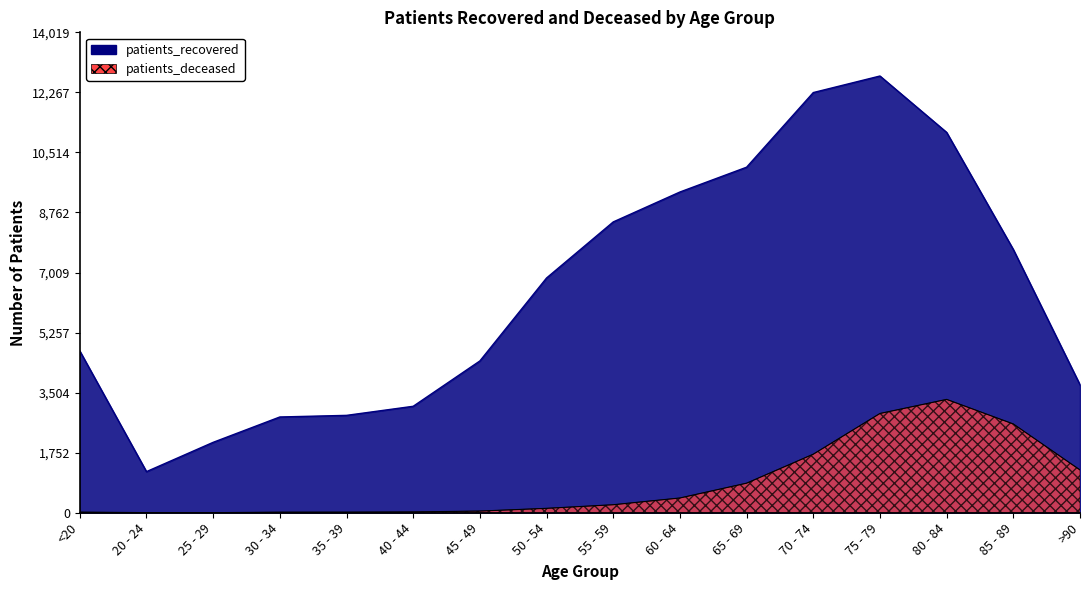

How many lines are shown in the chart?

2